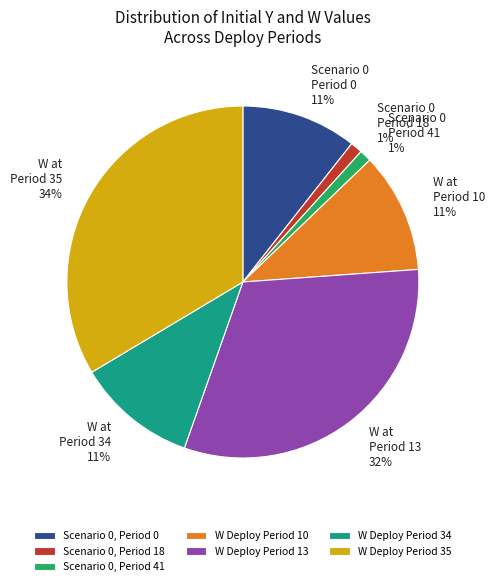

True or false: Scenario 0, Period 41 accounts for 11% of the total.

False